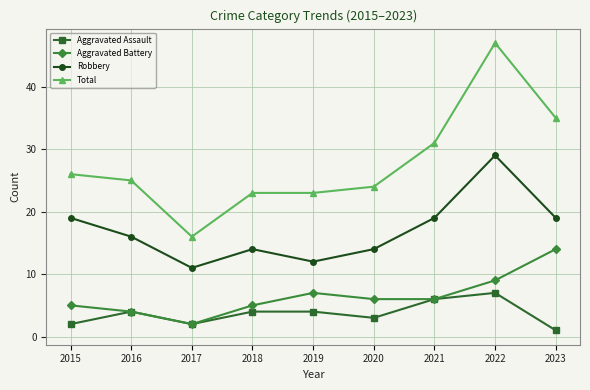

What is the spread (max minus min) of values at 2018?

19